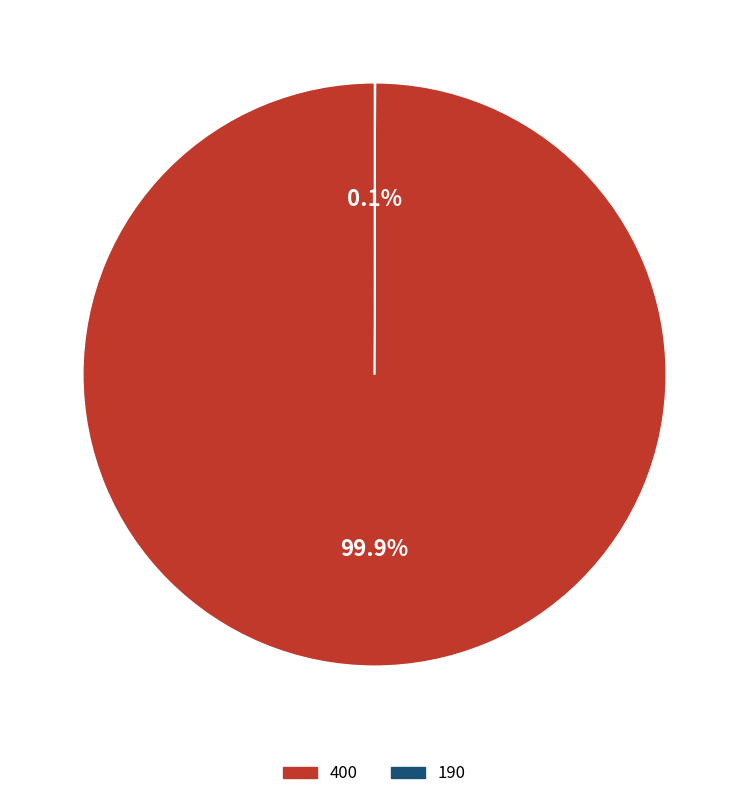

To the nearest percent, what is the difference between the largest and smallest slice percentages?

100%